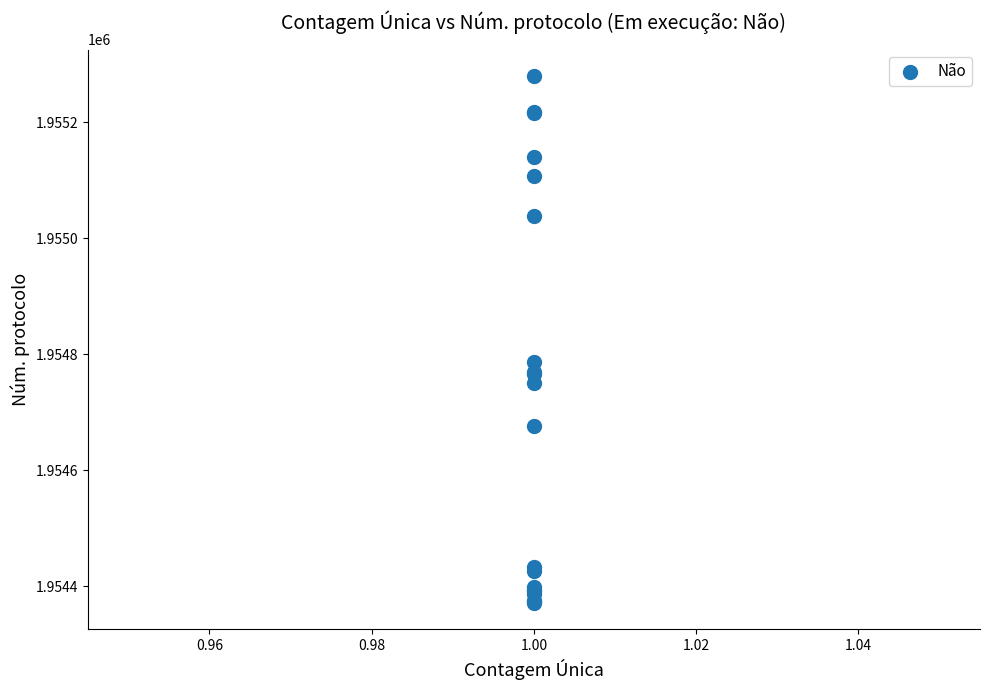

What Y value in the scatter plot is closest to 1954825?

1954787